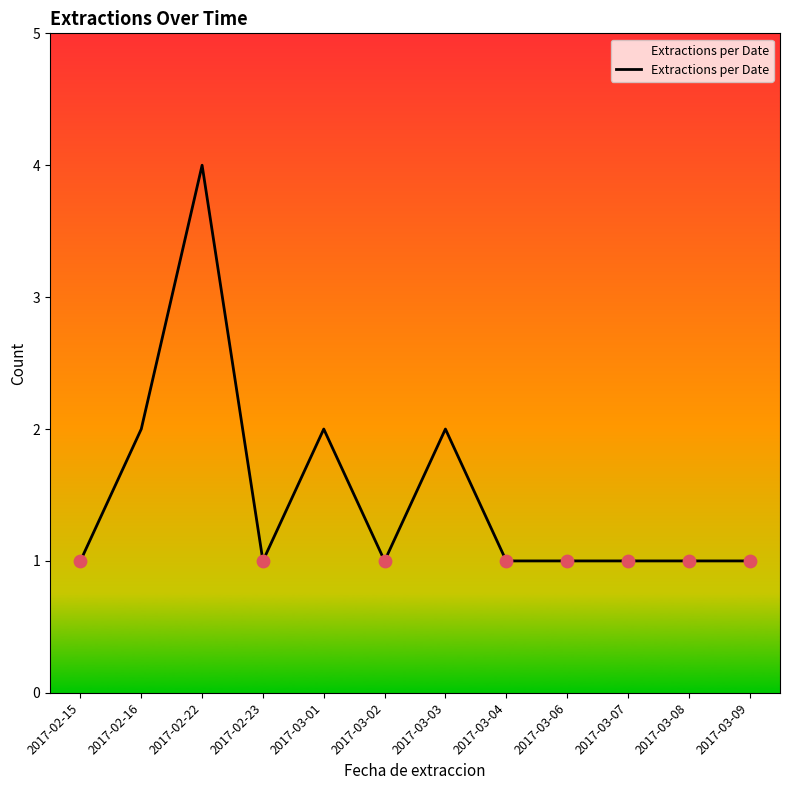

Between 2017-03-06 and 2017-02-16, which is larger?

2017-02-16